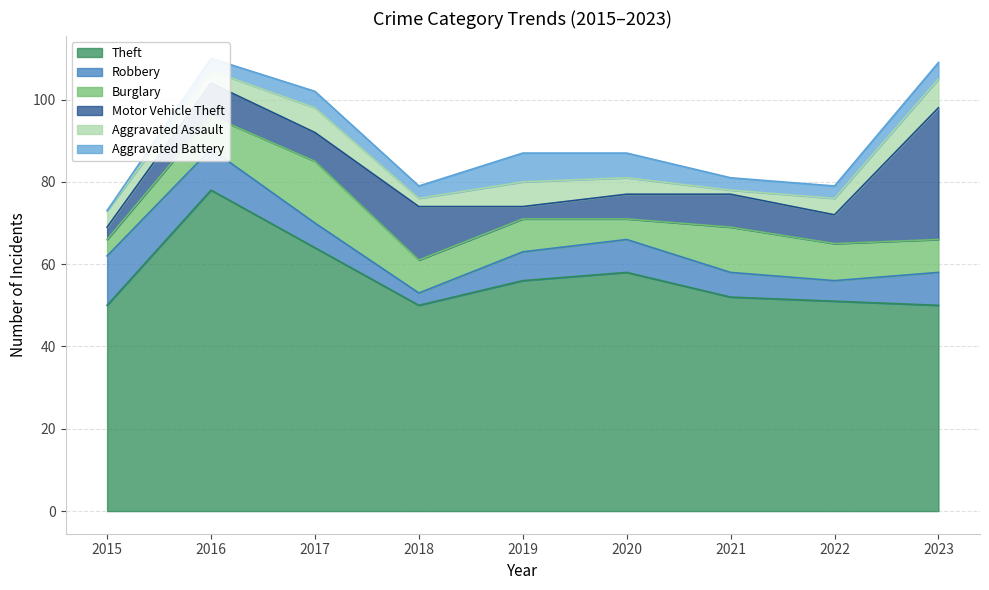

At which category does the chart reach its minimum across all series?

2015